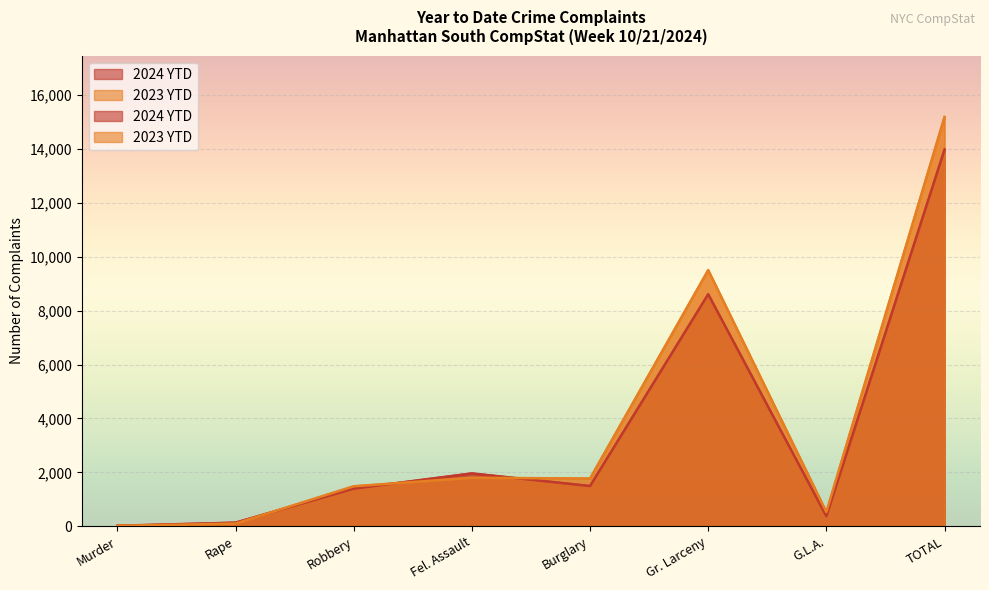

How many data points in 2023 YTD are above 1768?

3